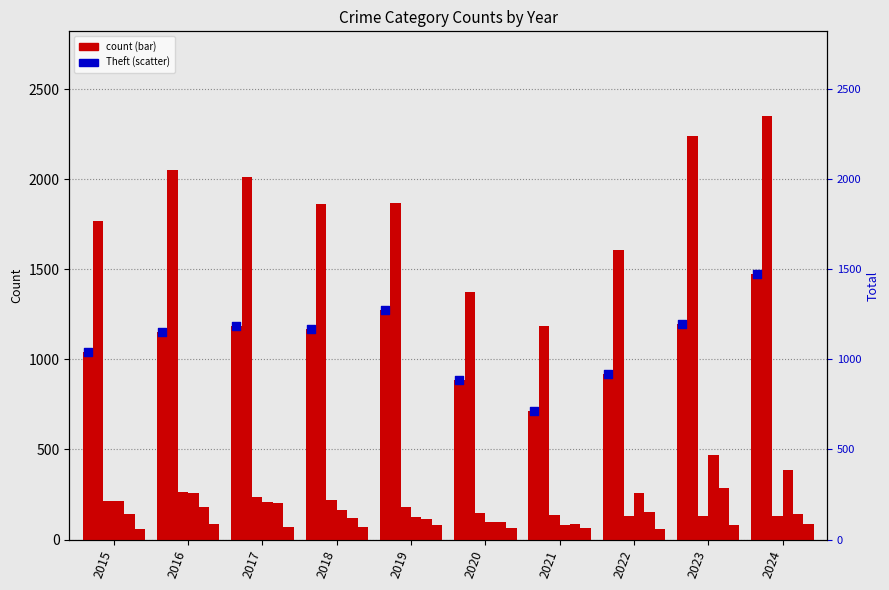

Is the value of Motor Vehicle Theft at 2017 greater than the value of Theft at 2023?

No